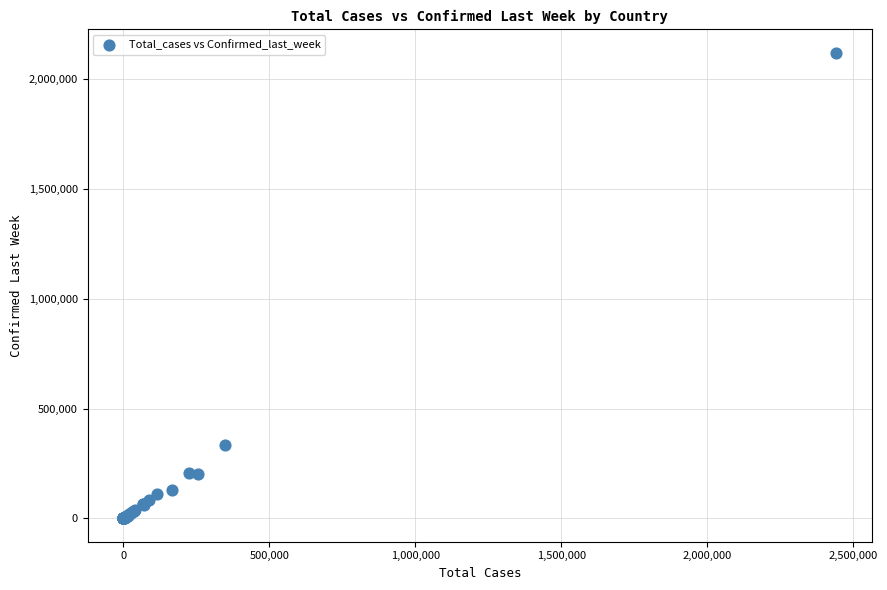

What Y value in the scatter plot is closest to 1059343?

333029